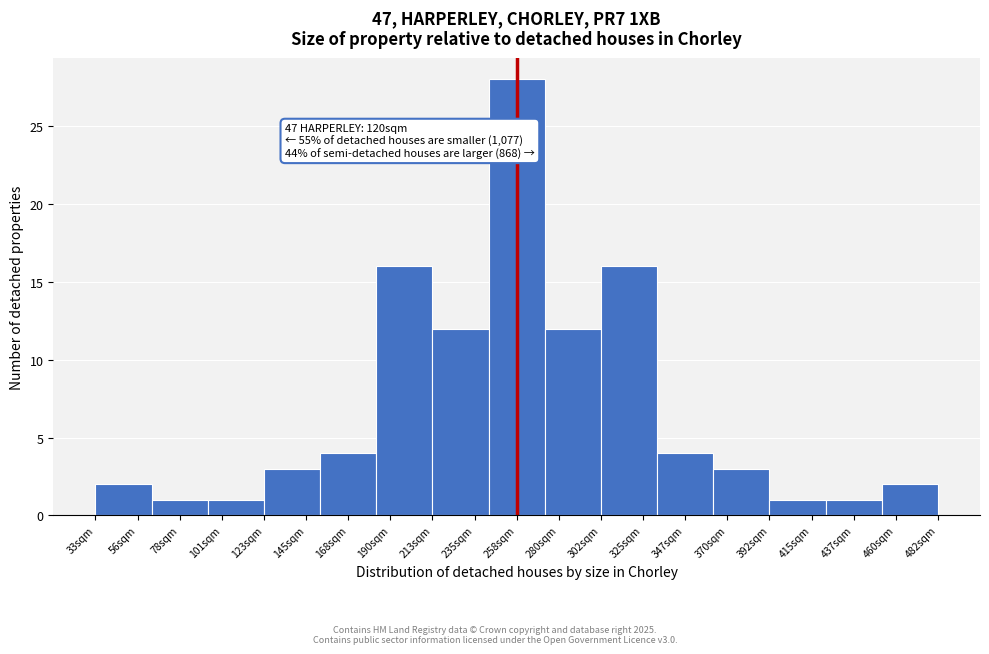

Reading right to left, transcribe all the data shown in this chart.

460sqm=2	437sqm=1	415sqm=1	370sqm=3	347sqm=4	325sqm=16	280sqm=12	258sqm=28	235sqm=12	190sqm=16	168sqm=4	145sqm=3	101sqm=1	78sqm=1	56sqm=2